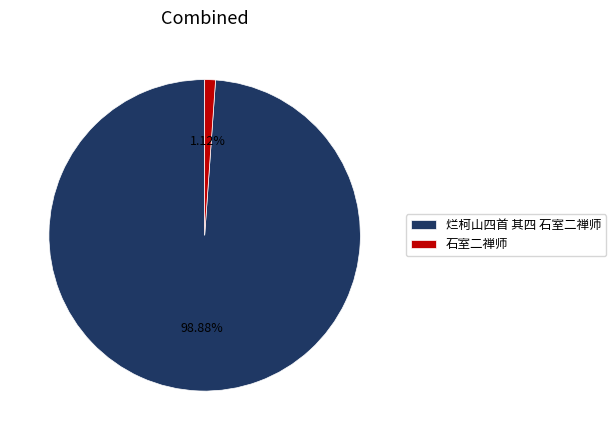

The 烂柯山四首 其四 石室二禅师 slice represents 99% of the pie. True or false?

True